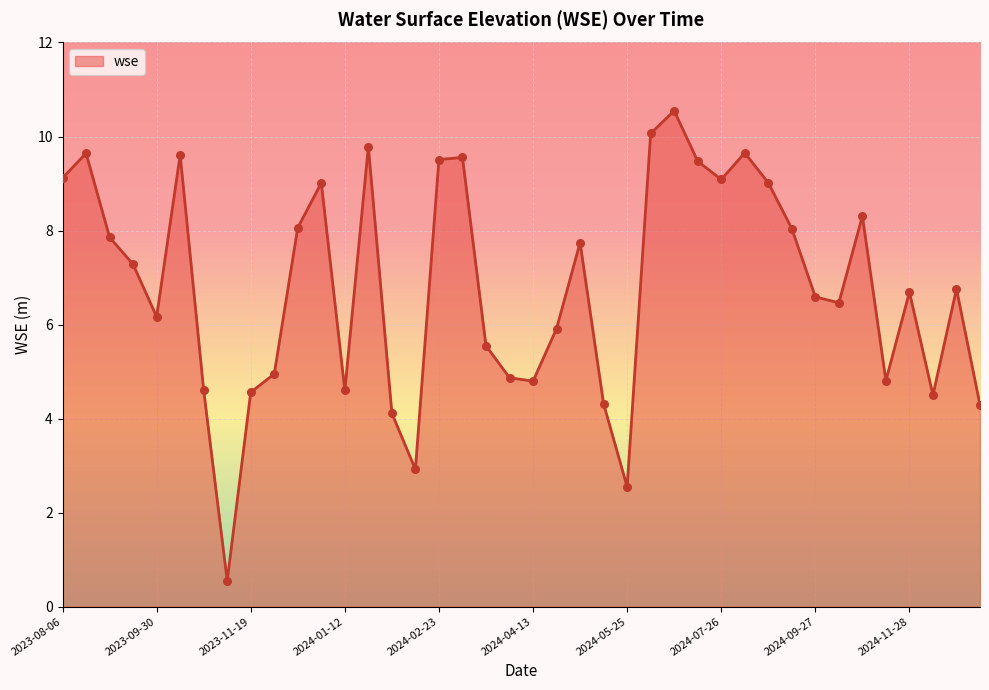

What is the difference between the maximum and minimum values?

10.0